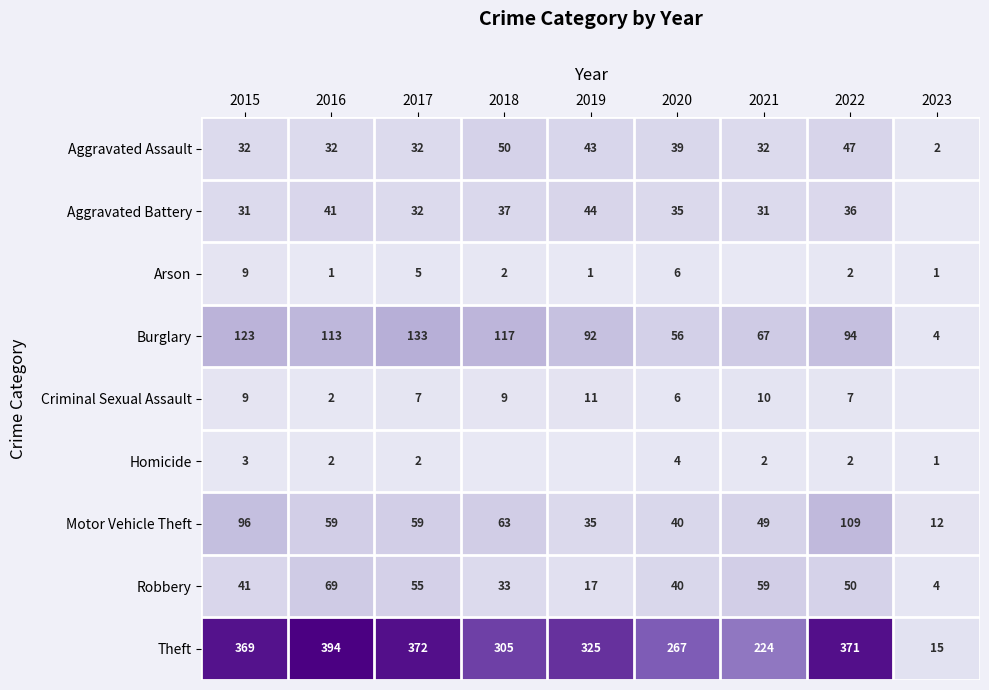

Which category has the lowest value in the Burglary series?

2023